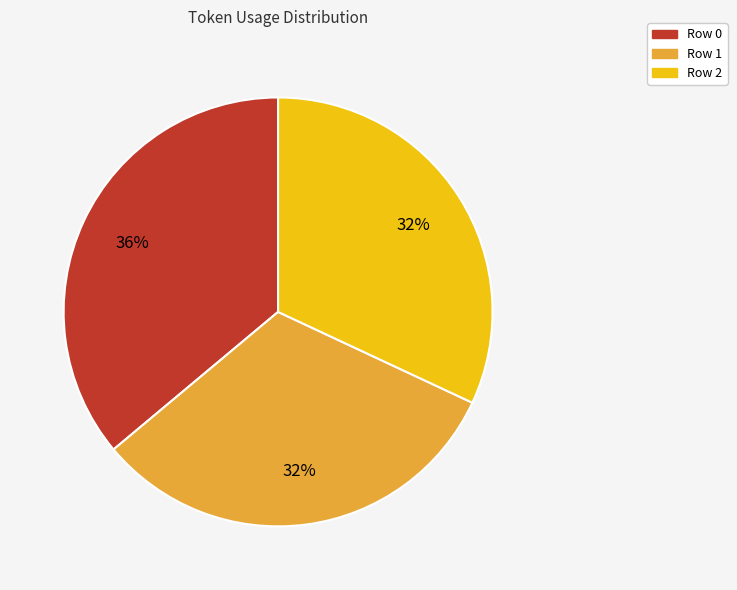

To the nearest percent, what is the combined percentage of Row 0 and Row 1?

68%